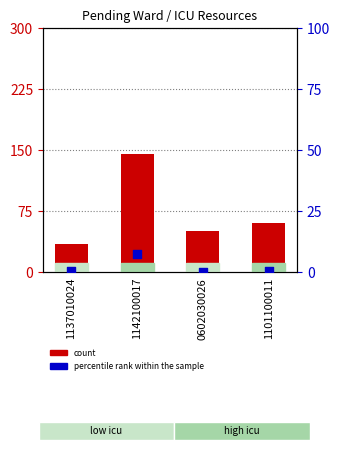

At how many categories does at least one series exceed 54?

2